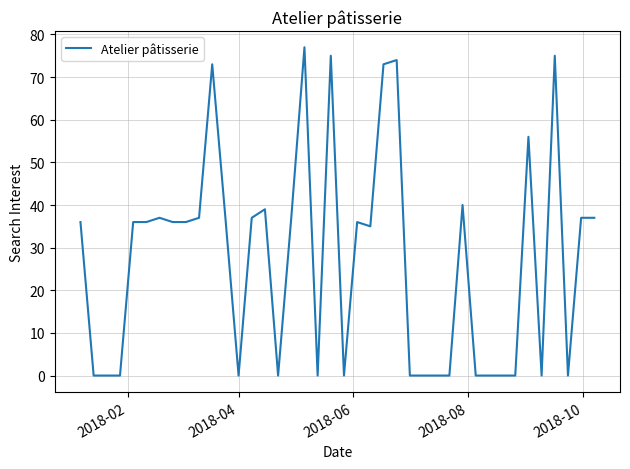

What is the greatest value displayed?

77